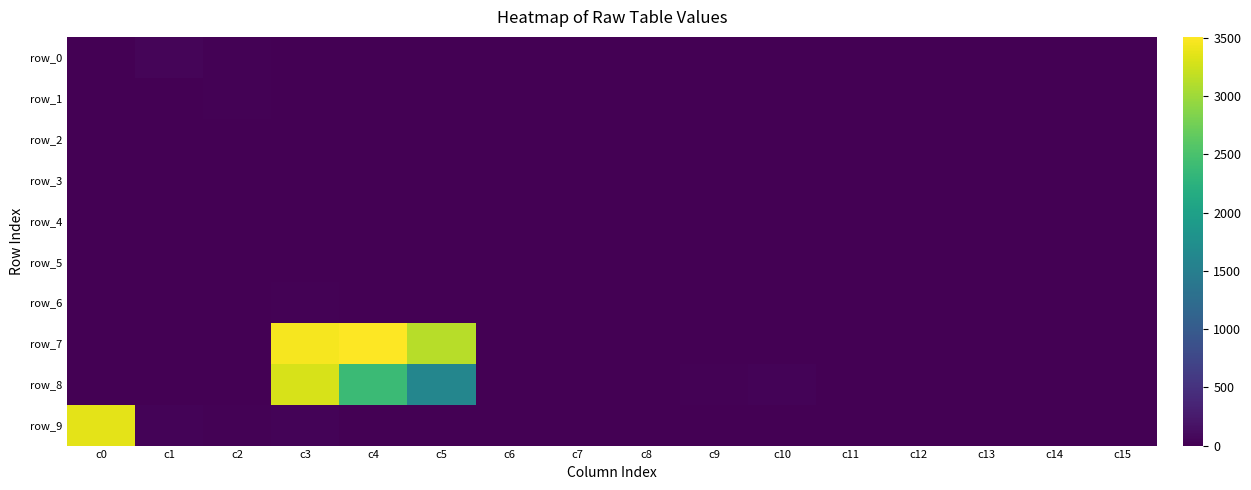

At which label is row_8 closest to 1651?

c5